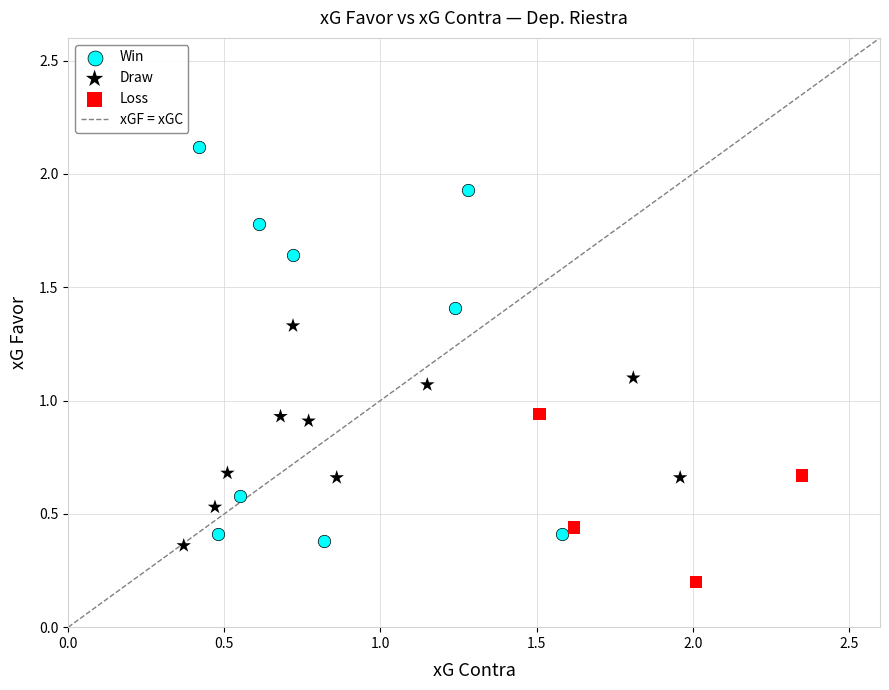

Which series has the widest spread of Y values?

Win